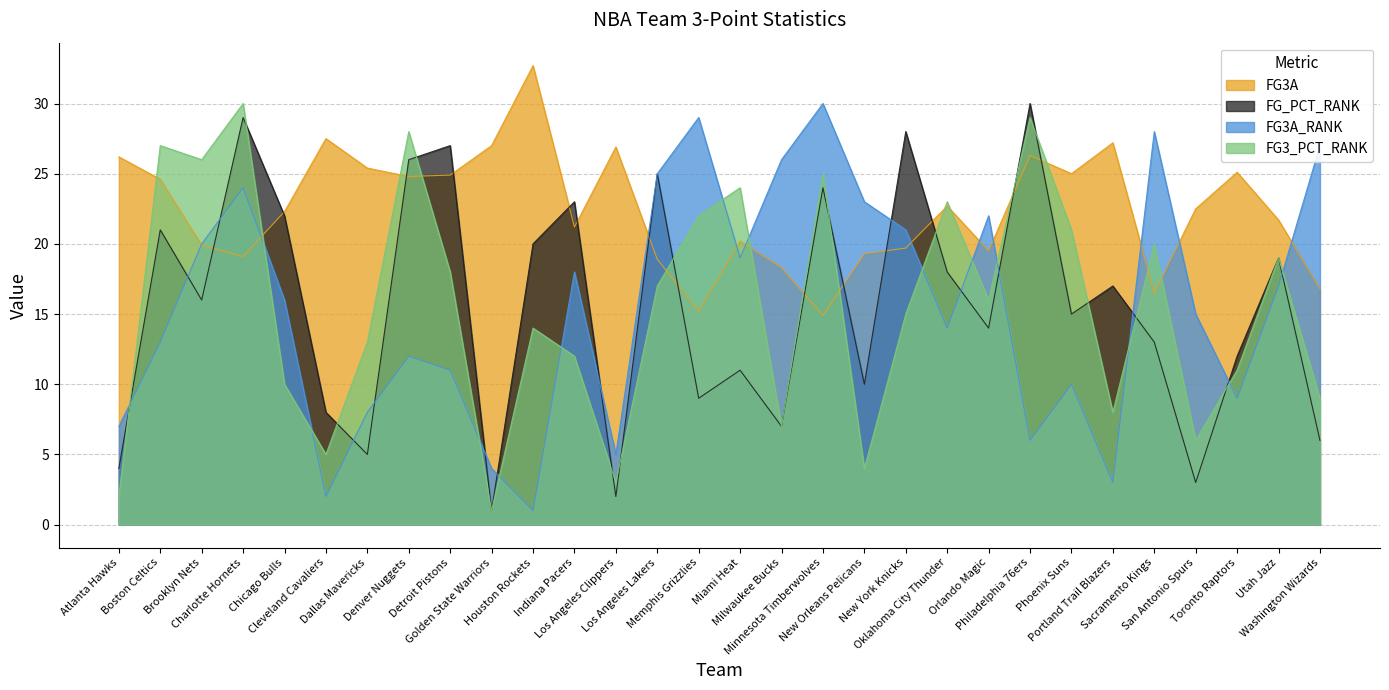

How many interior local valleys does the FG3_PCT_RANK series have?

9